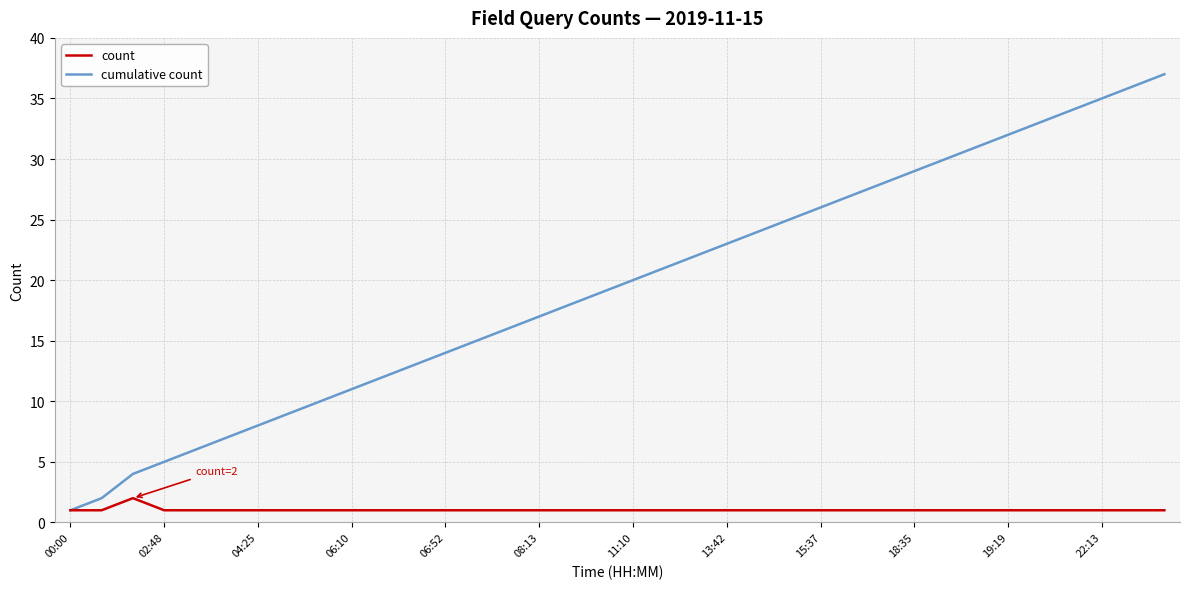

What is the difference between the maximum and minimum values in the count series?

1